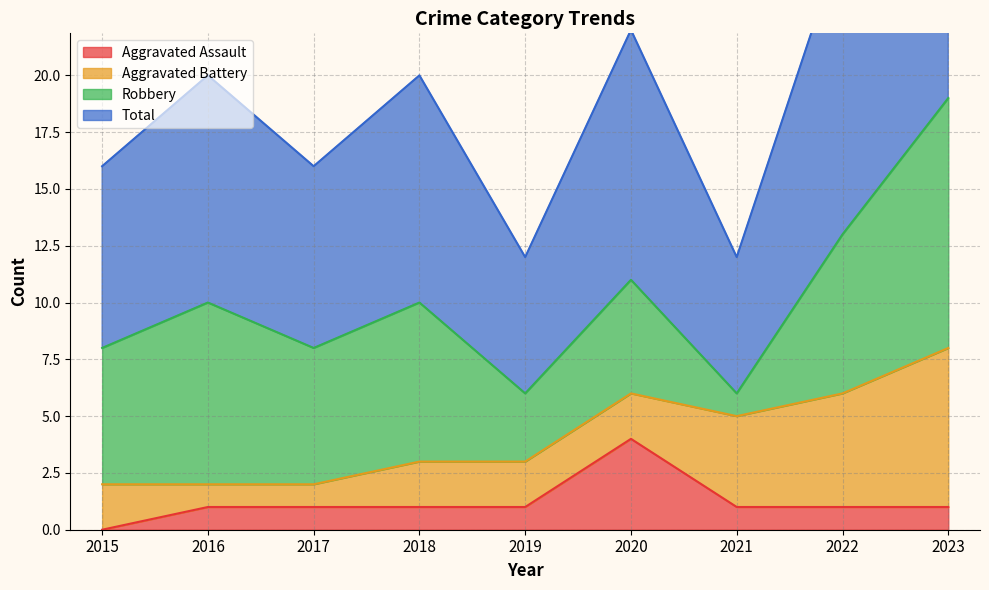

In Total, how many points are higher than both neighbors (excluding endpoints)?

3